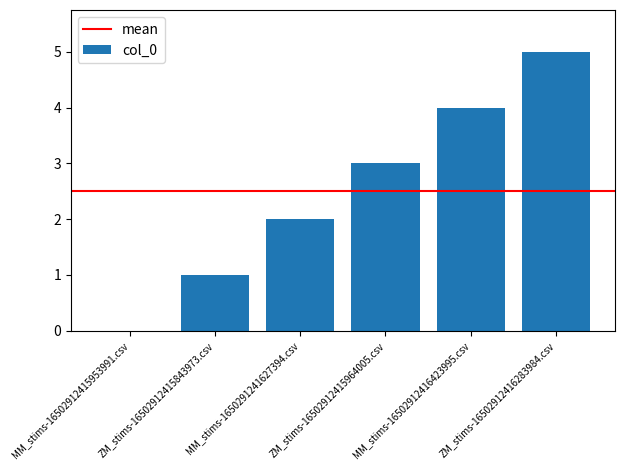

Which has a higher value, ZM_stims-16502912415843973.csv or ZM_stims-16502912416283984.csv?

ZM_stims-16502912416283984.csv